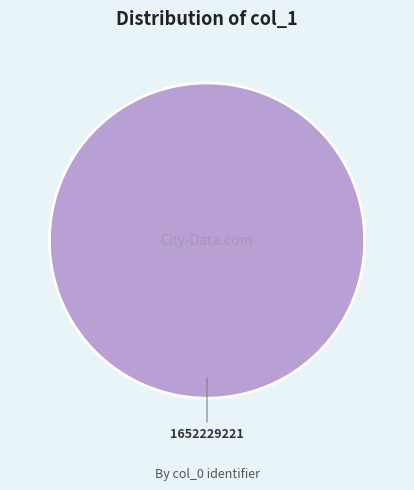

The 1652229221 slice represents 100% of the pie. True or false?

True